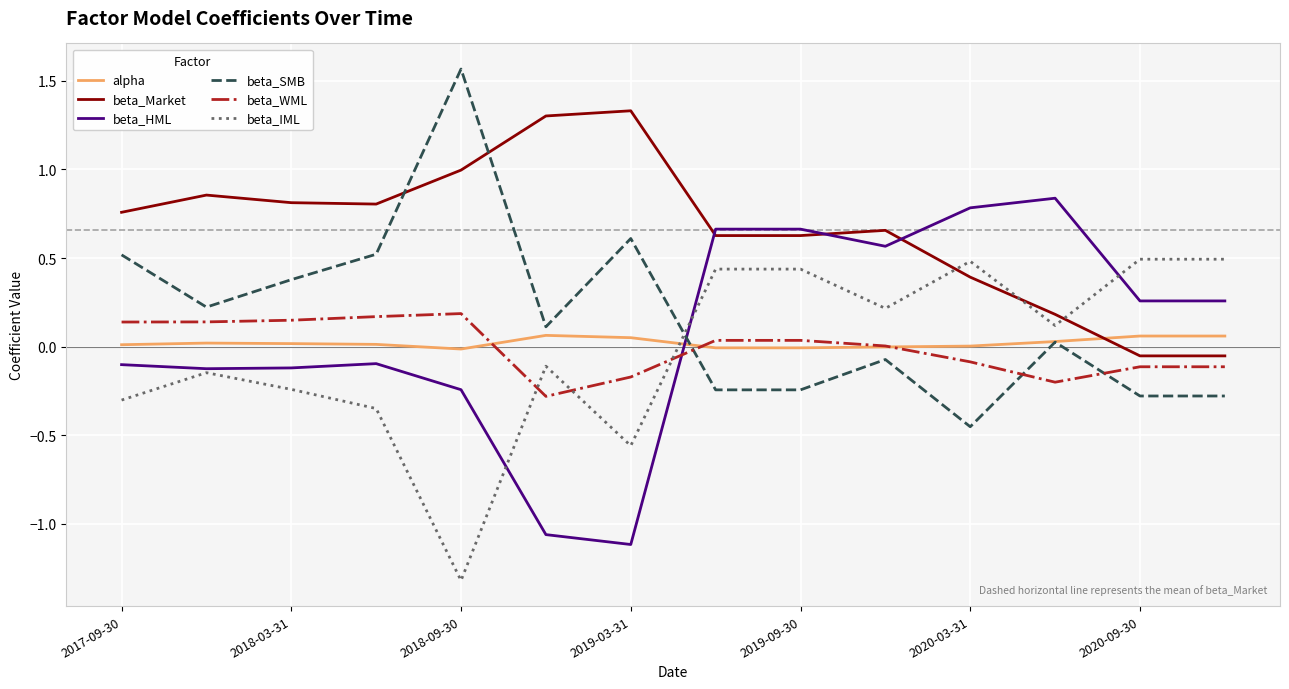

What are all the series names shown in the legend?

alpha, beta_Market, beta_HML, beta_SMB, beta_WML, beta_IML